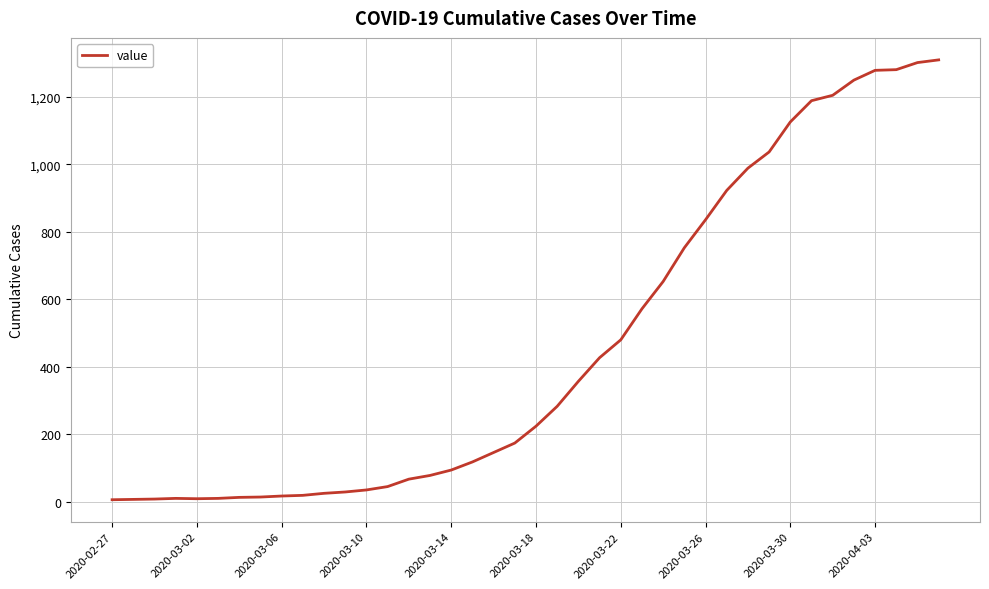

What is the greatest value displayed?

1310